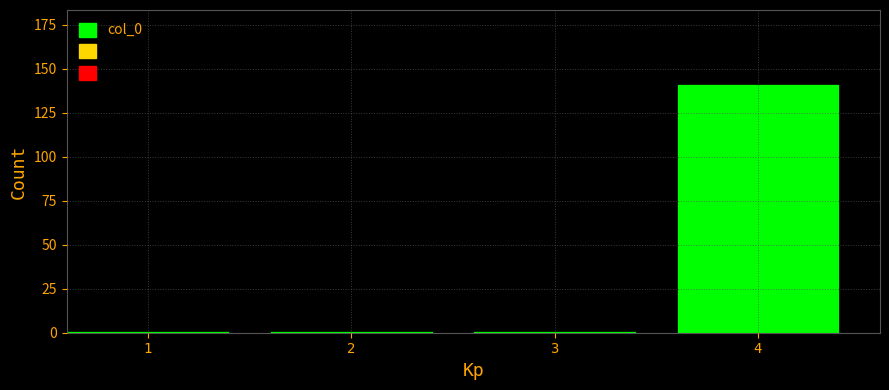

Reading left to right, what are all the values shown in this chart?

1	1	1	141